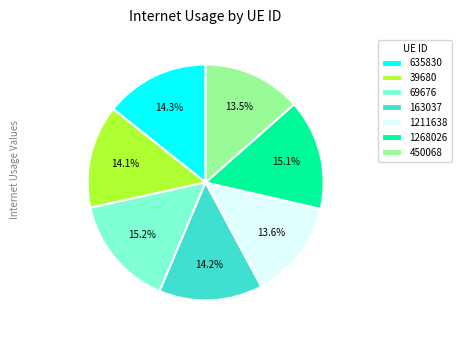

Combined, what portion of the pie is 69676 and 39680?

29.3%